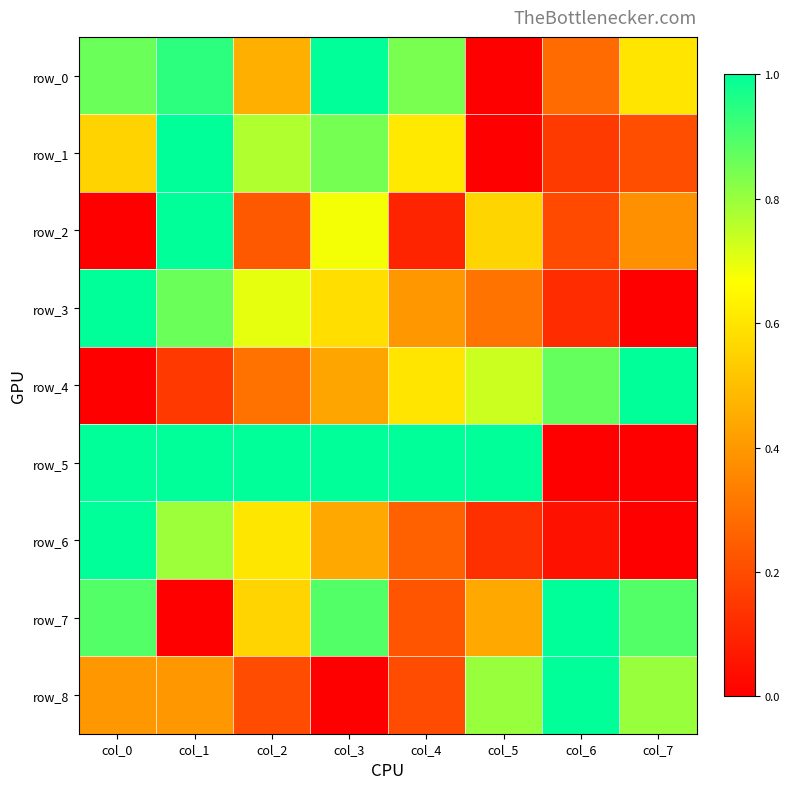

Is it true that row_0 equals 0.4 at col_3?

False